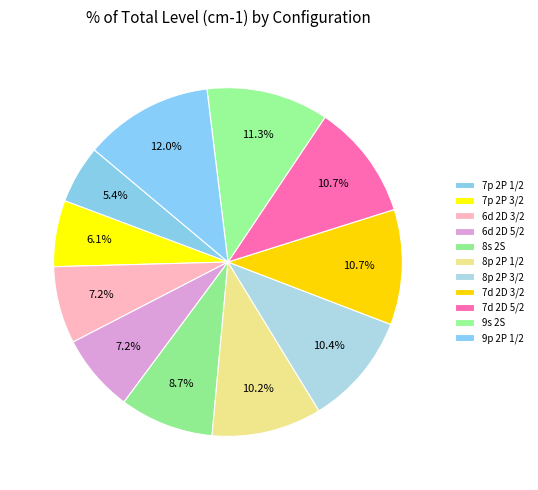

What percentage is the 8s 2S slice, to the nearest percent?

9%